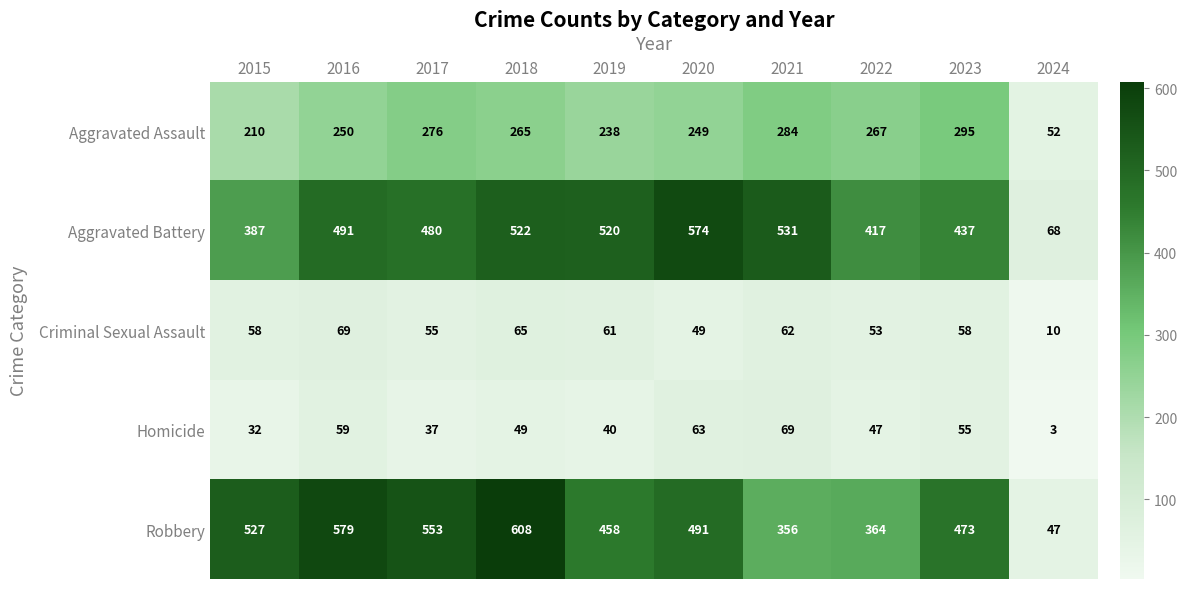

Which series has the largest range (max minus min)?

Robbery